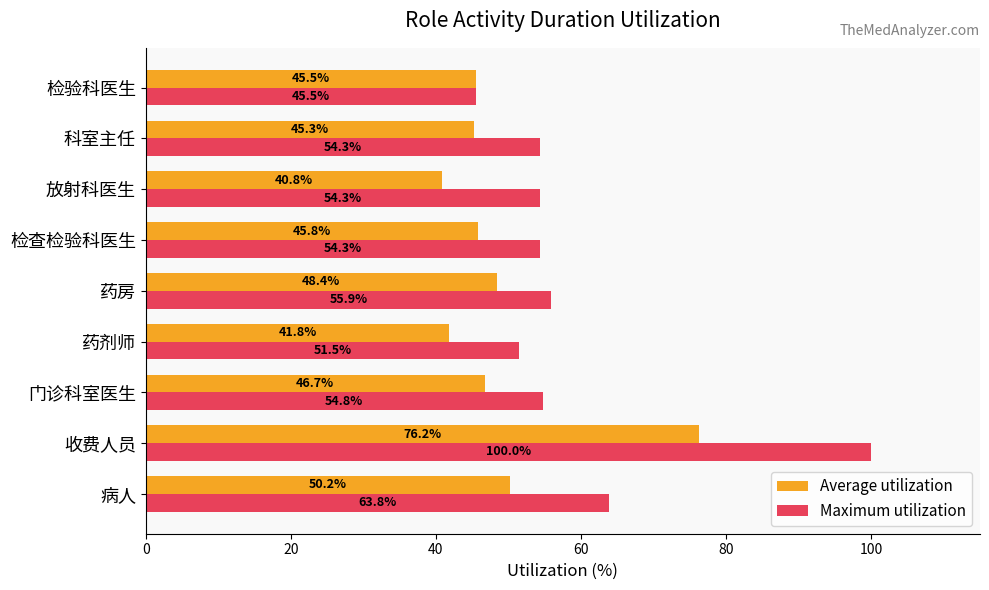

What are all the series names shown in the legend?

Average utilization, Maximum utilization